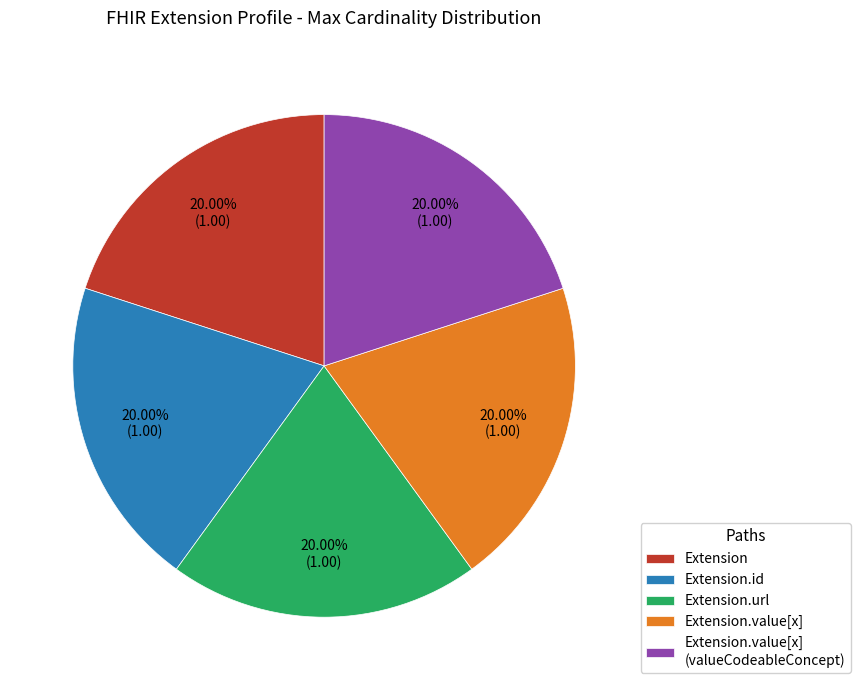

Is there a majority slice in this chart?

No